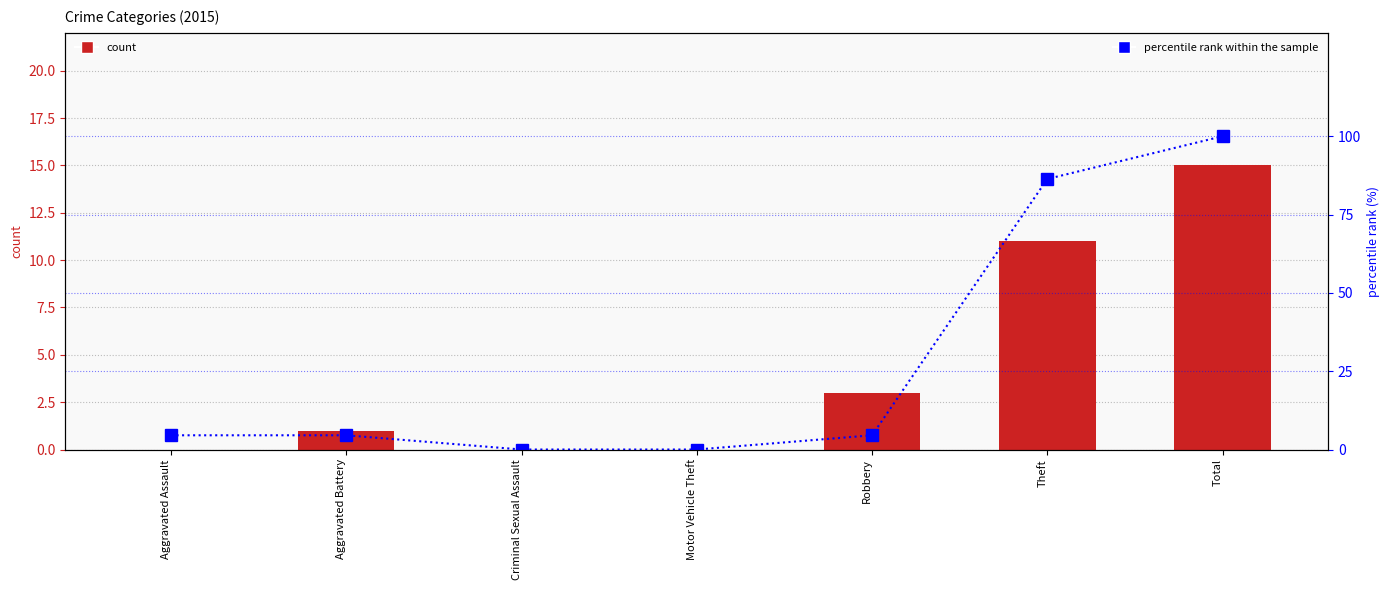

How many positive values are there?

5